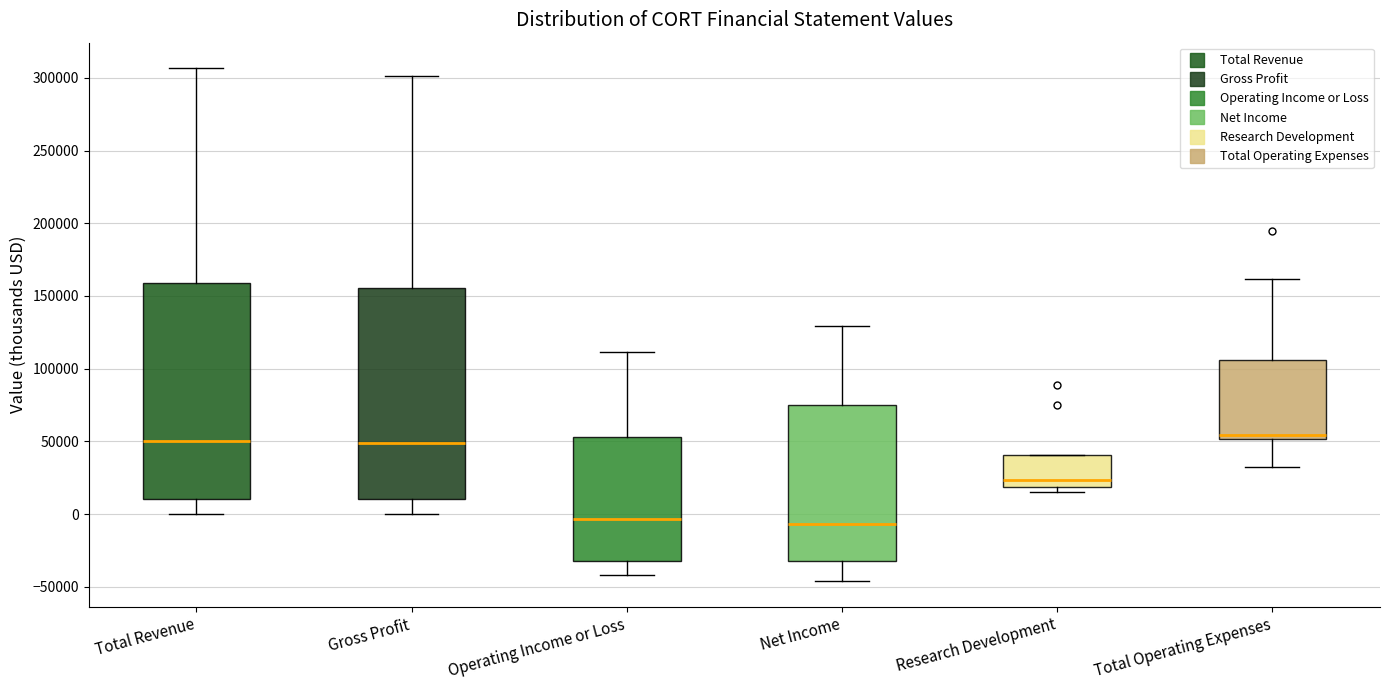

Where does the median line of the box for Operating Income or Loss sit on the y-axis? The values are not printed on the chart, so give them approximately, as read against the axis.

-5000